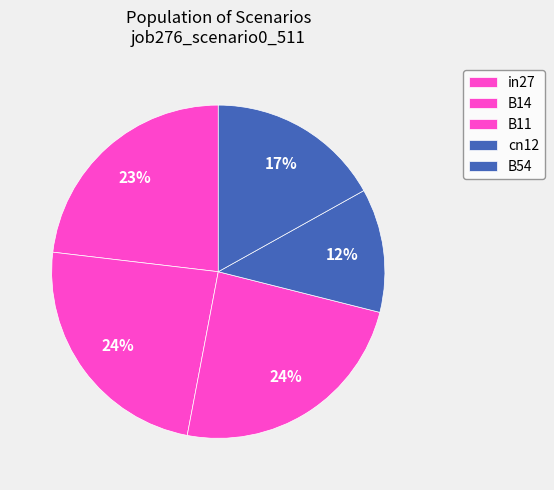

Approximately how many times larger is the value at cn12 compared to B14?

0.5